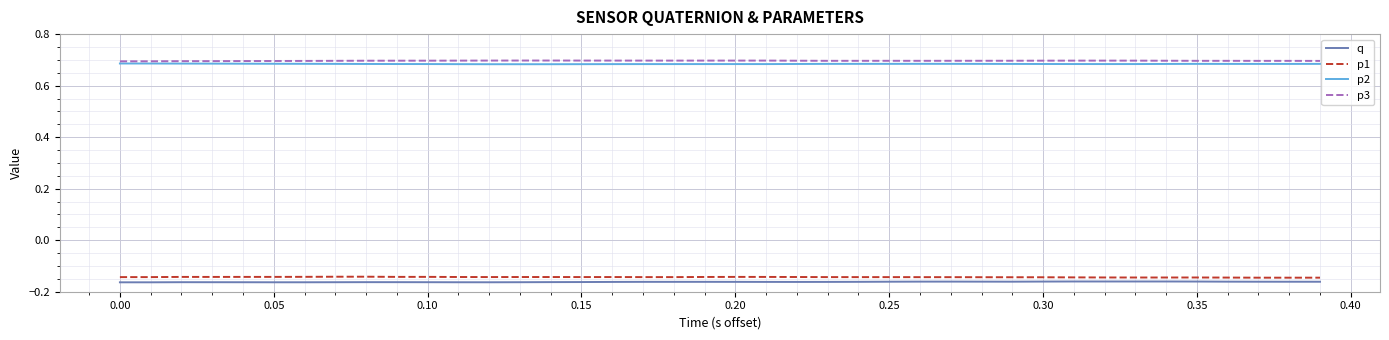

True or false: q and p2 cross at least once.

False